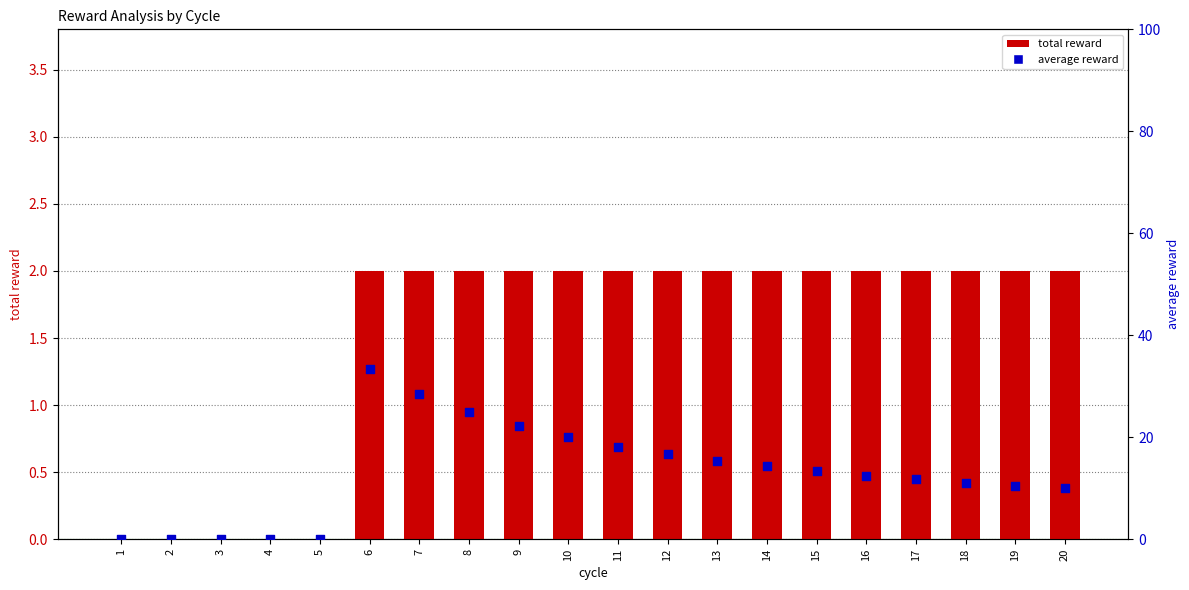

What is the total value across all series at 13?

17.4